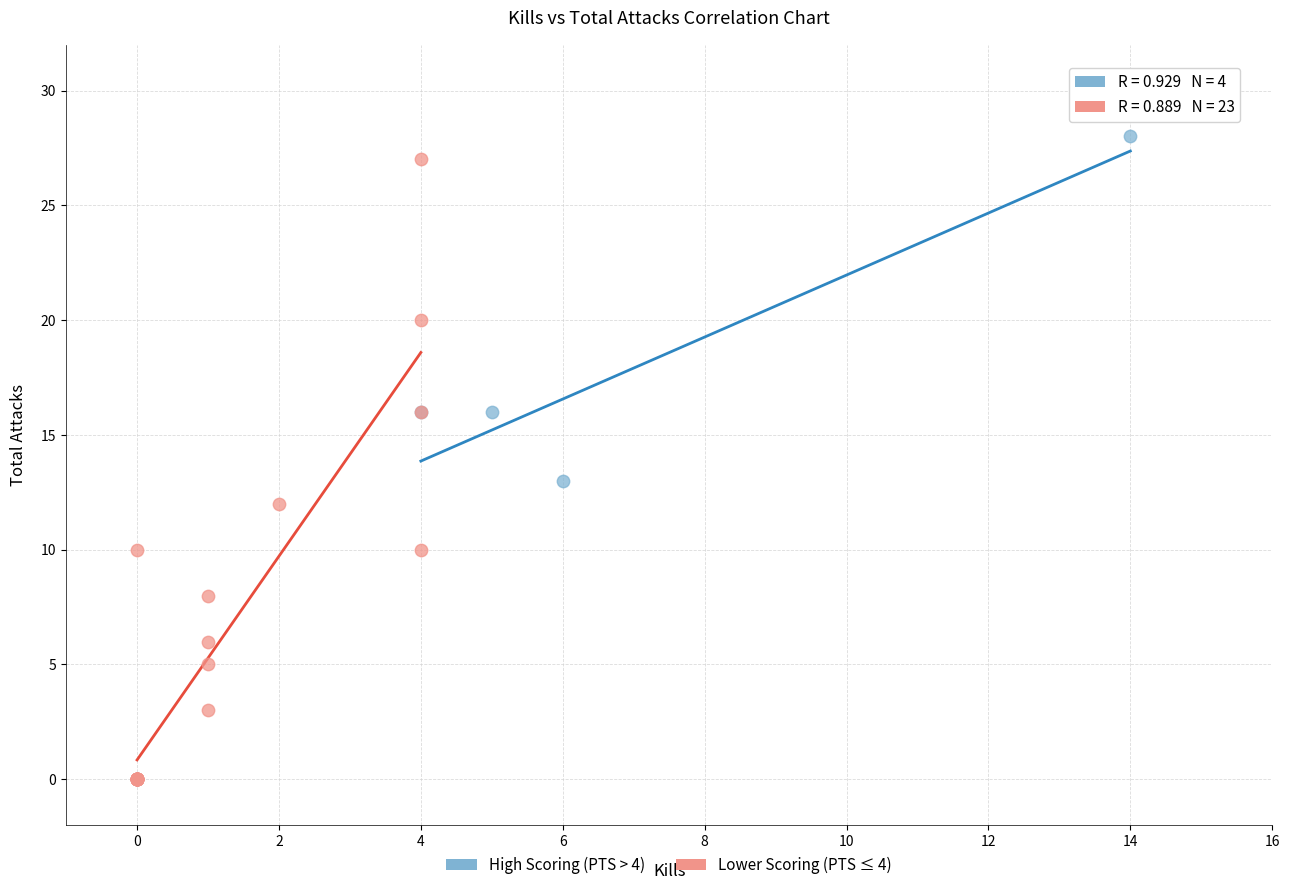

Which series has the widest spread of Y values?

Lower Scoring (PTS ≤ 4)